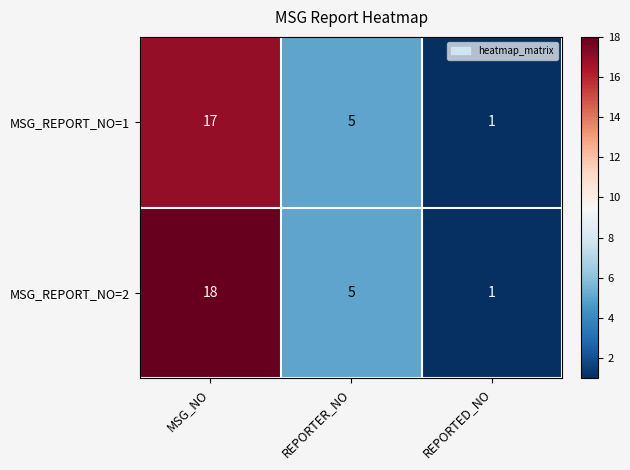

At which category is the sum across all series the highest?

MSG_NO